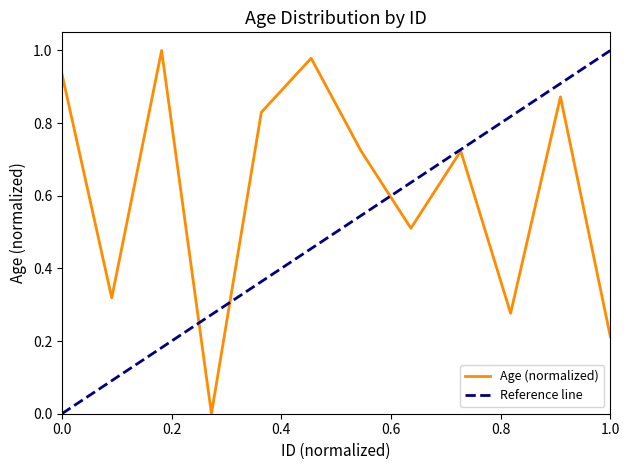

The value at 9 is 0.2. True or false?

False